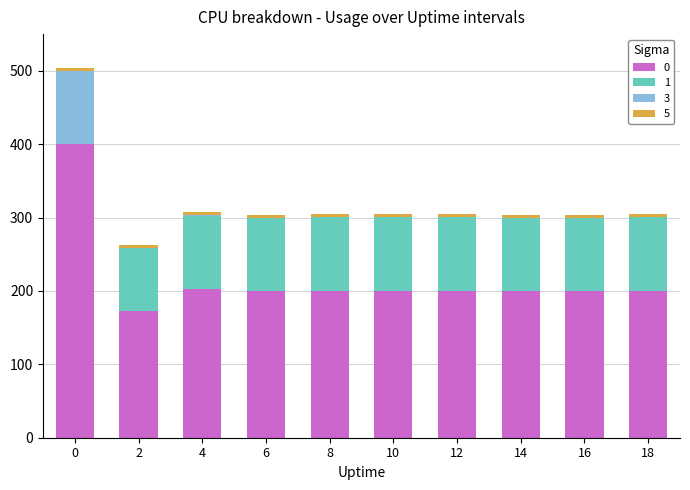

Count the number of categories in the chart.

10